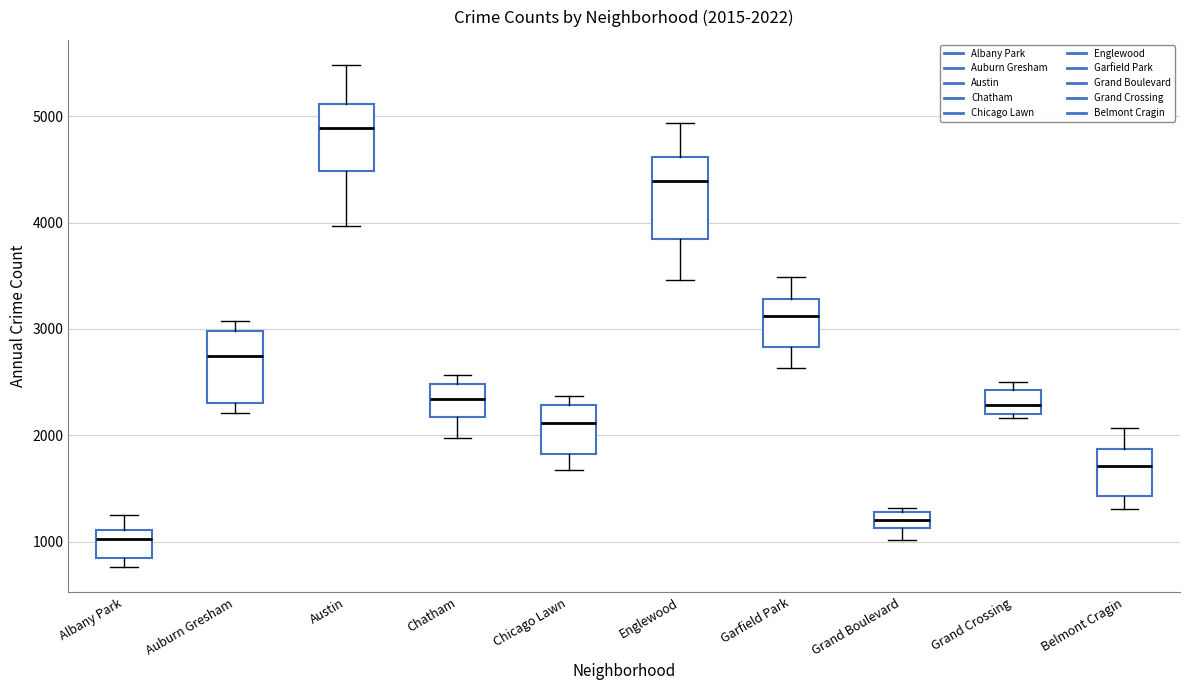

Which box has the lowest median line?

Albany Park